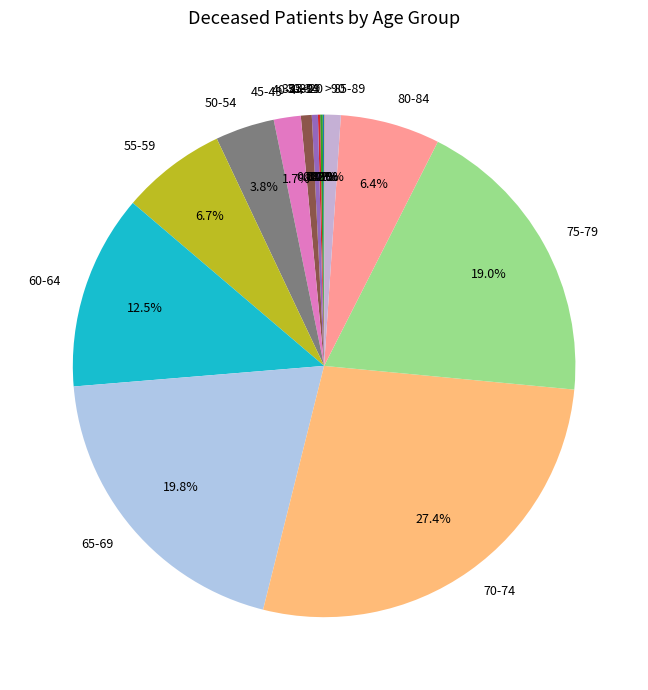

Combined, do 35-39 and 50-54 account for over 50%?

No